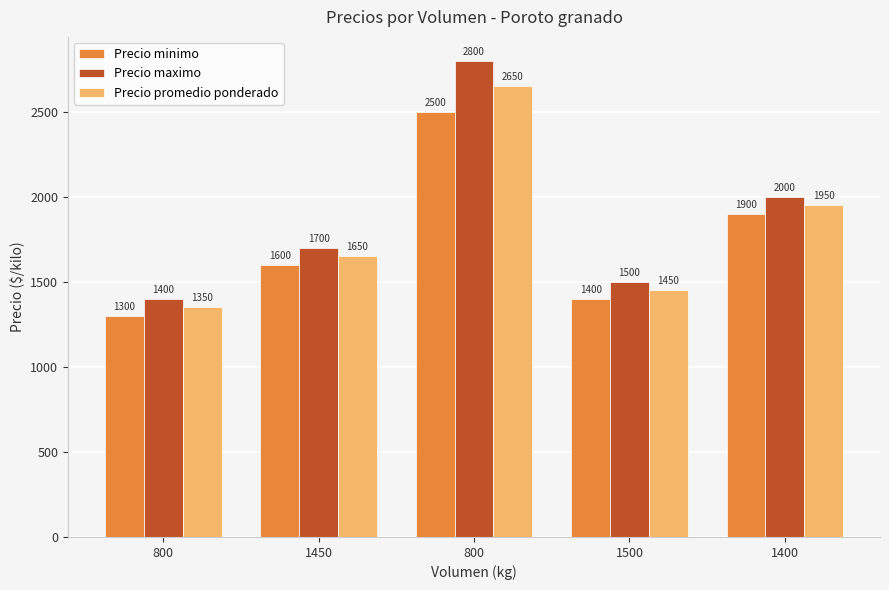

At which label does Precio promedio ponderado reach its peak?

800